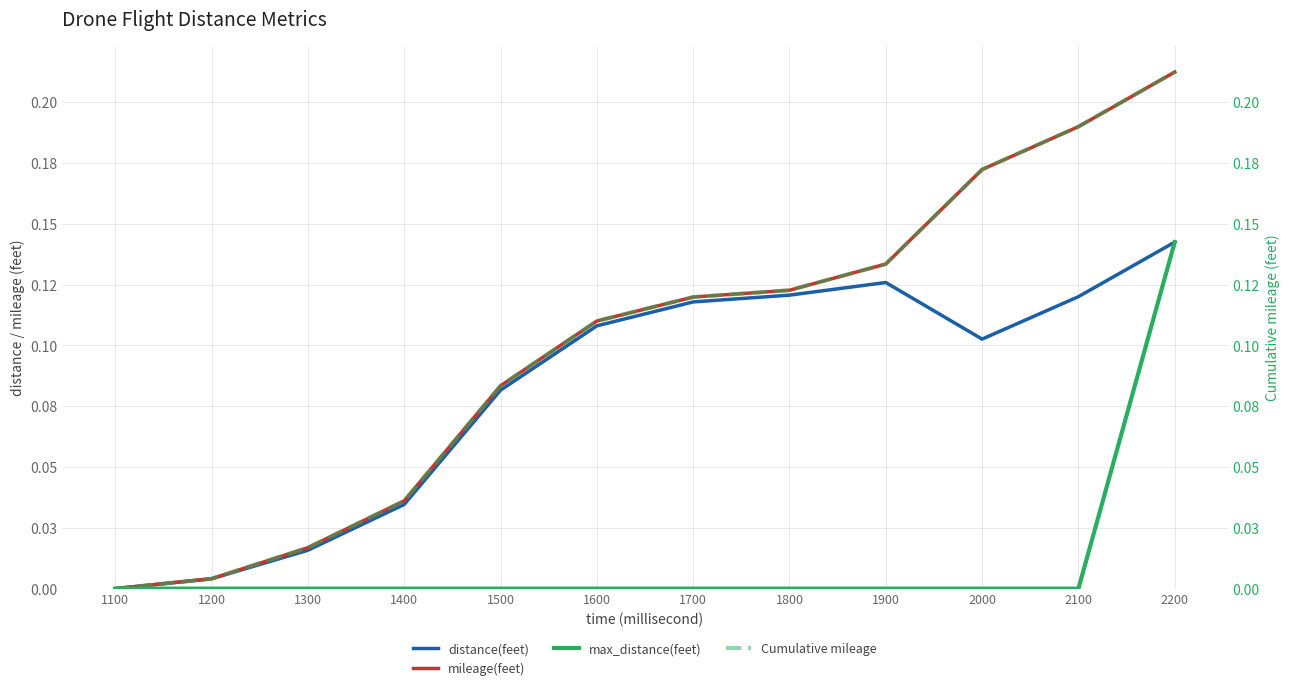

Is this an area chart (filled region under the line)?

No